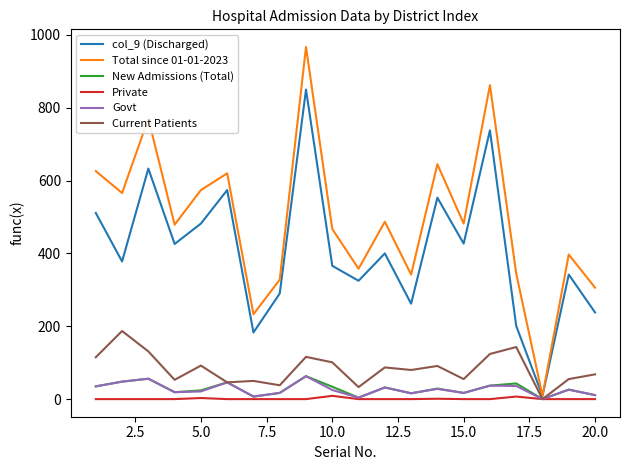

Count the number of categories in the chart.

20